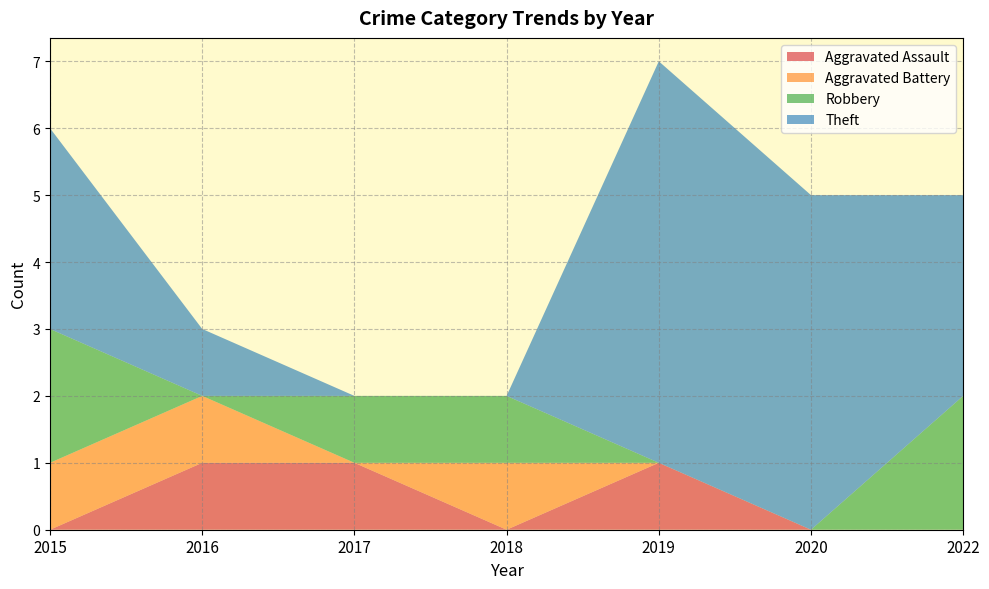

Reading left to right, transcribe all the data shown in this chart.

Aggravated Assault: 0	1	1	0	1	0	0
Aggravated Battery: 1	1	0	1	0	0	0
Robbery: 2	0	1	1	0	0	2
Theft: 3	1	0	0	6	5	3